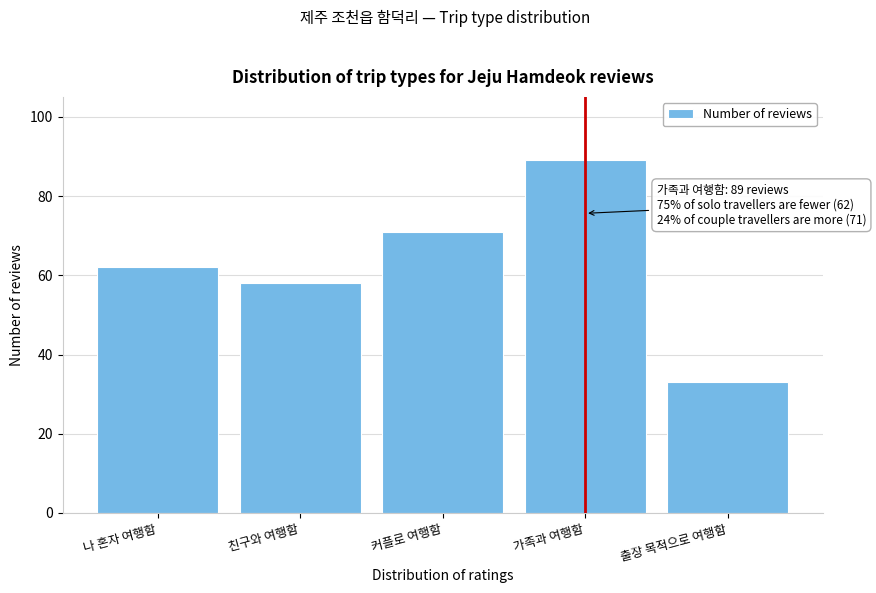

Reading left to right, transcribe all the data shown in this chart.

나 혼자 여행함=62	친구와 여행함=58	커플로 여행함=71	가족과 여행함=89	출장 목적으로 여행함=33